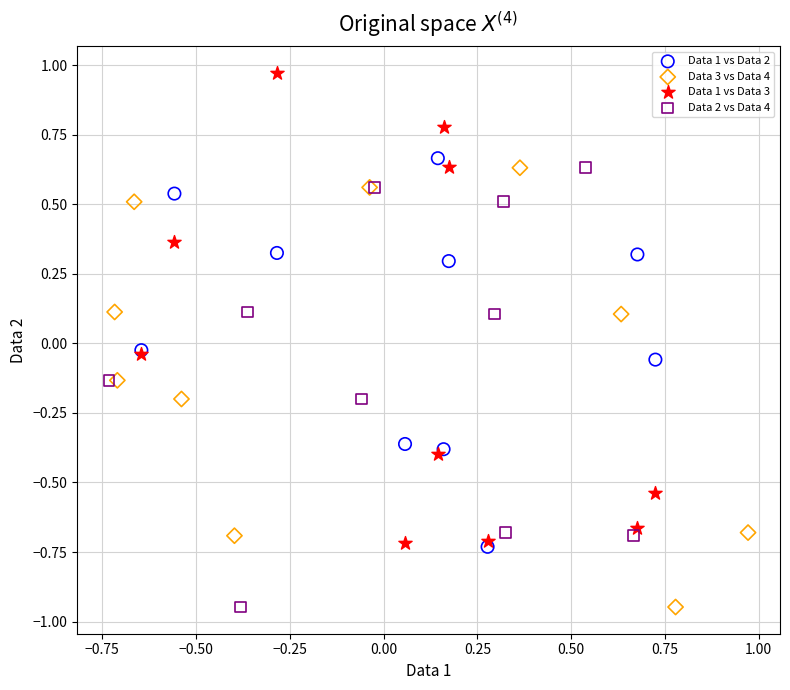

Which series has the largest Y range (max minus min)?

Data 1 vs Data 3